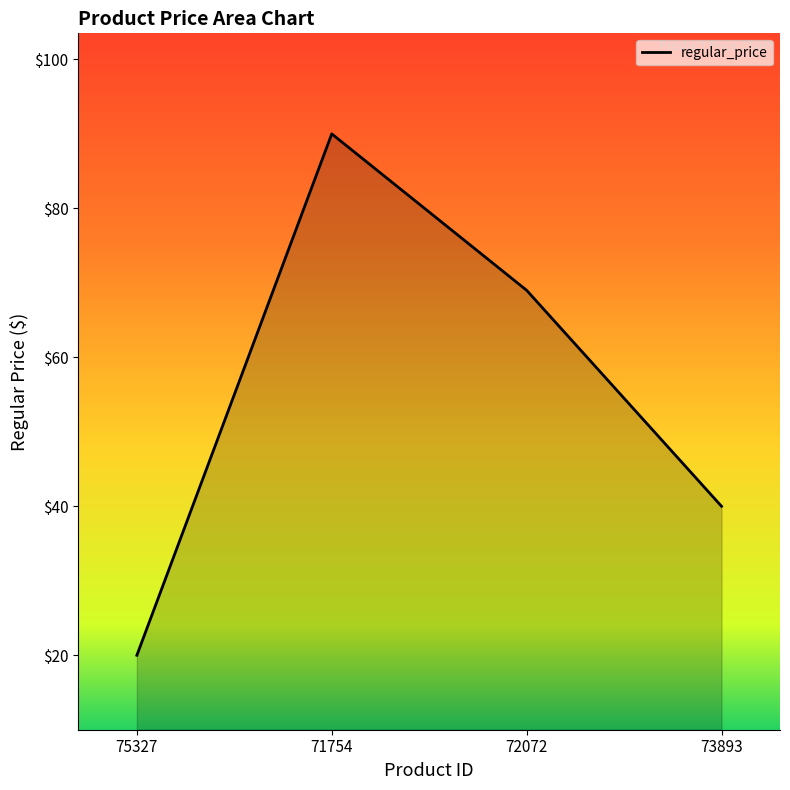

The value at 73893 is 70.3. True or false?

False